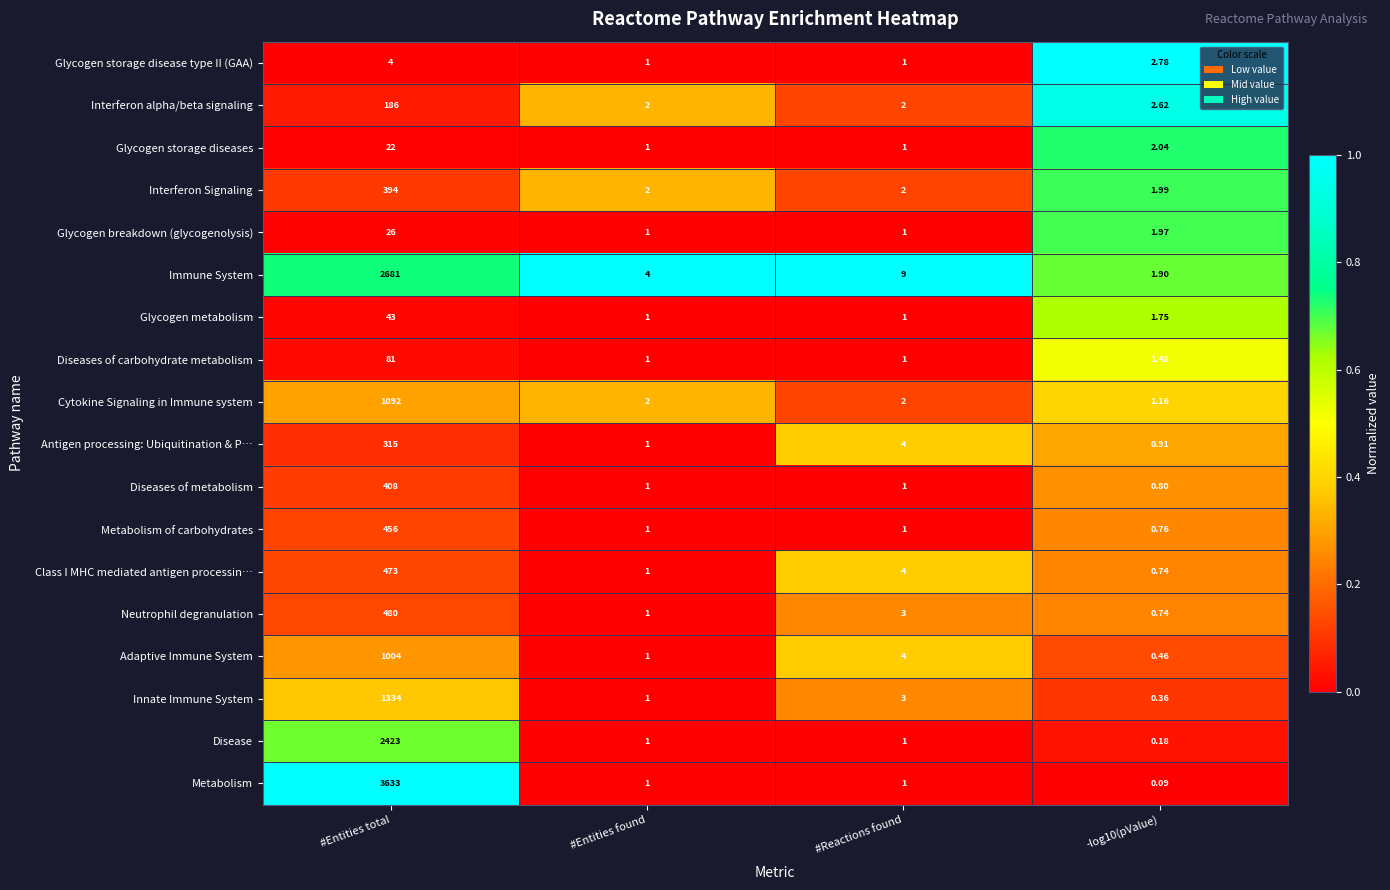

At which label is Class I MHC mediated antigen processin… closest to 236?

#Reactions found